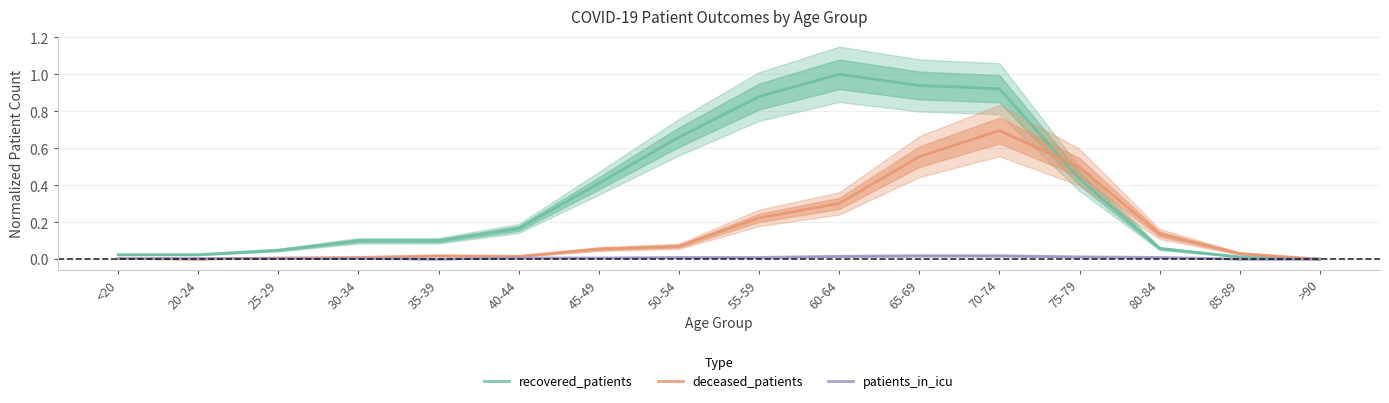

How many series are shown in this chart?

3